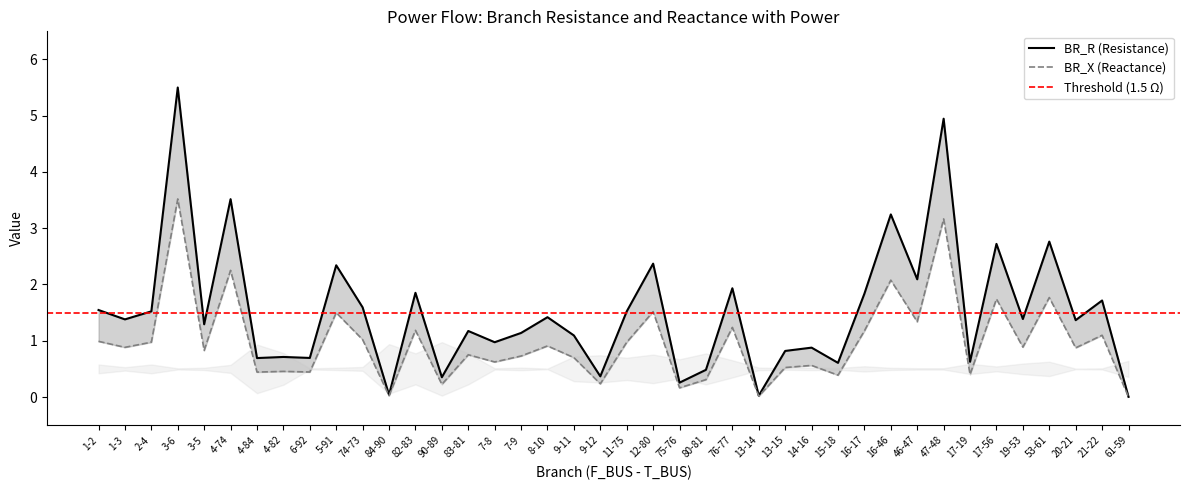

Is this an area chart (filled region under the line)?

No